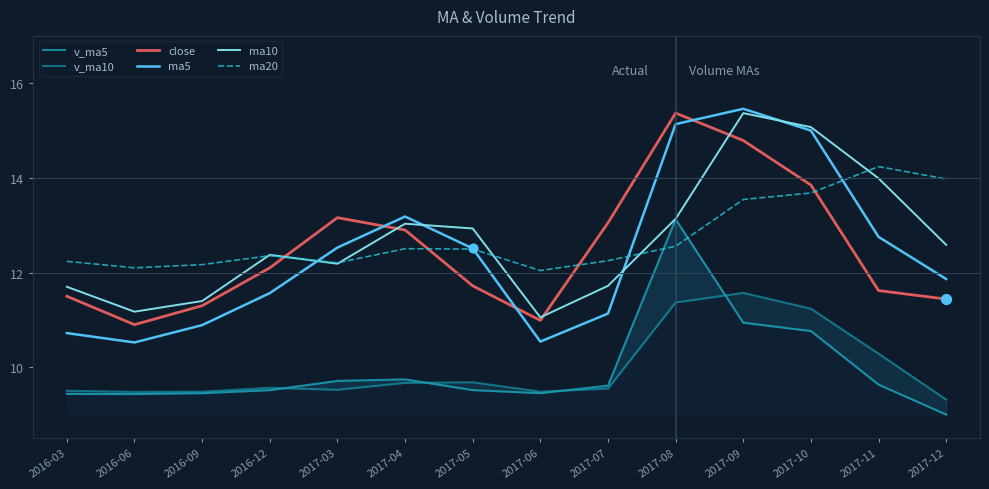

Which series reaches the maximum Y coordinate?

ma5